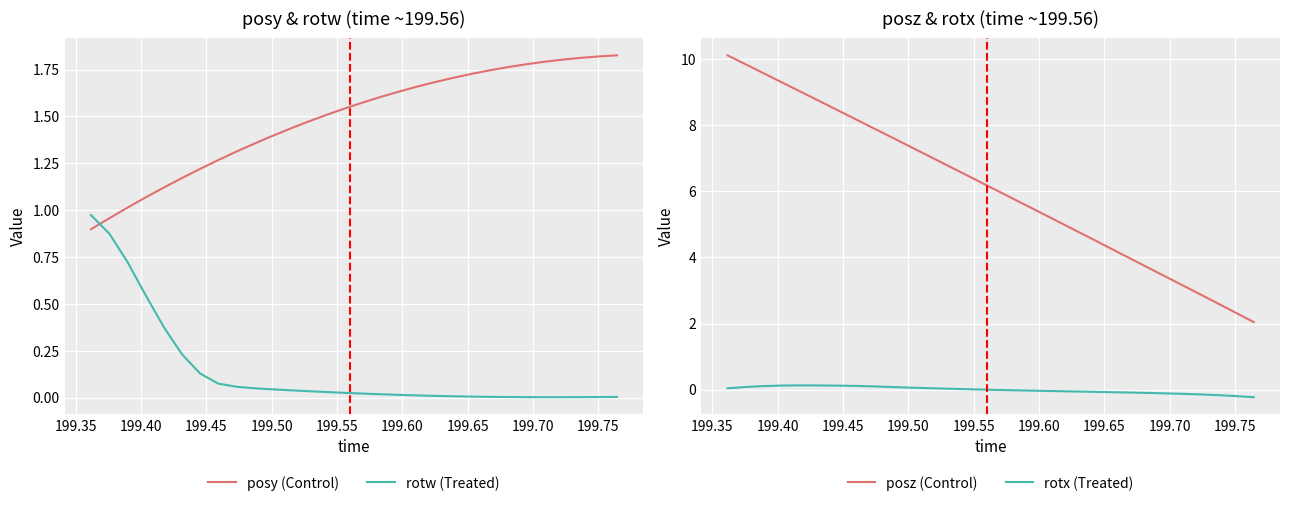

How many intersections are there between posy (Control) and rotw (Treated)?

1